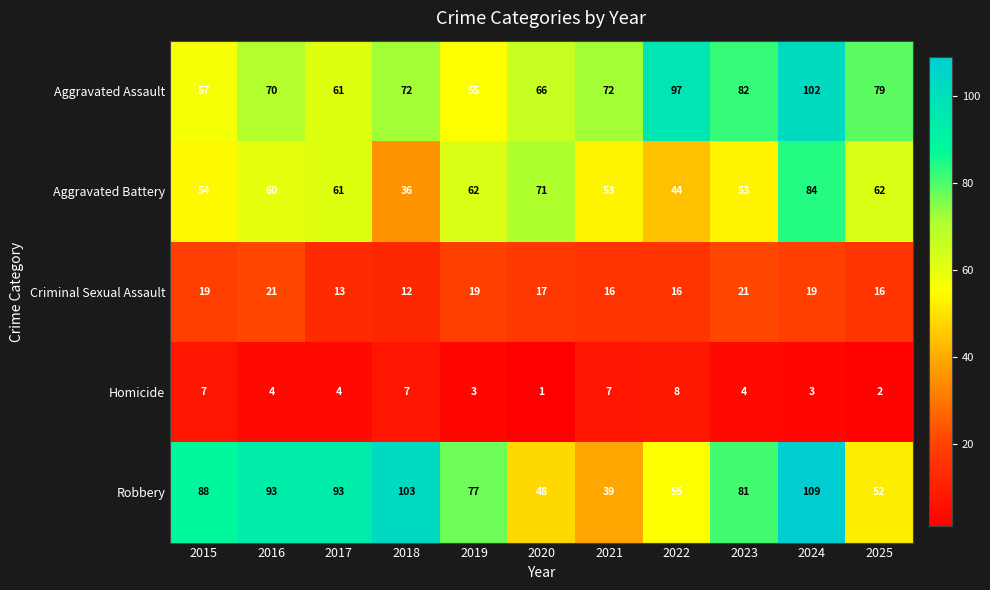

Is it true that Aggravated Assault equals 82 at 2023?

True